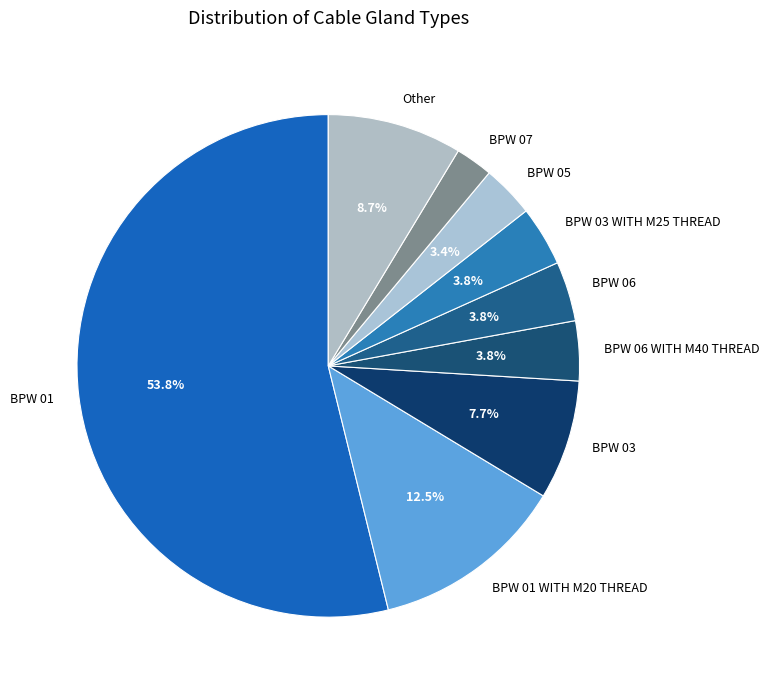

The BPW 03 slice represents 8% of the pie. True or false?

True